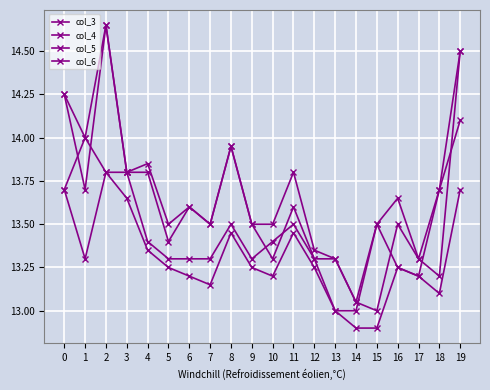

The col_4 series shows 21.9 at 19. True or false?

False